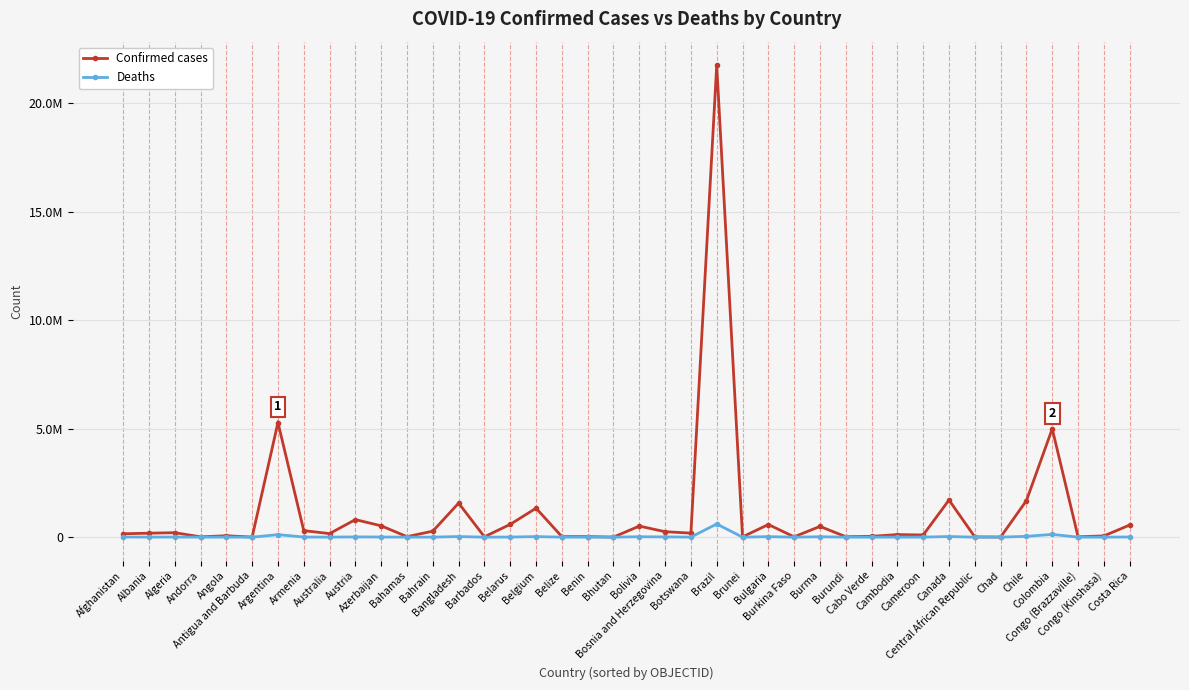

List the series in order of their peak value, lowest first.

Deaths, Confirmed cases